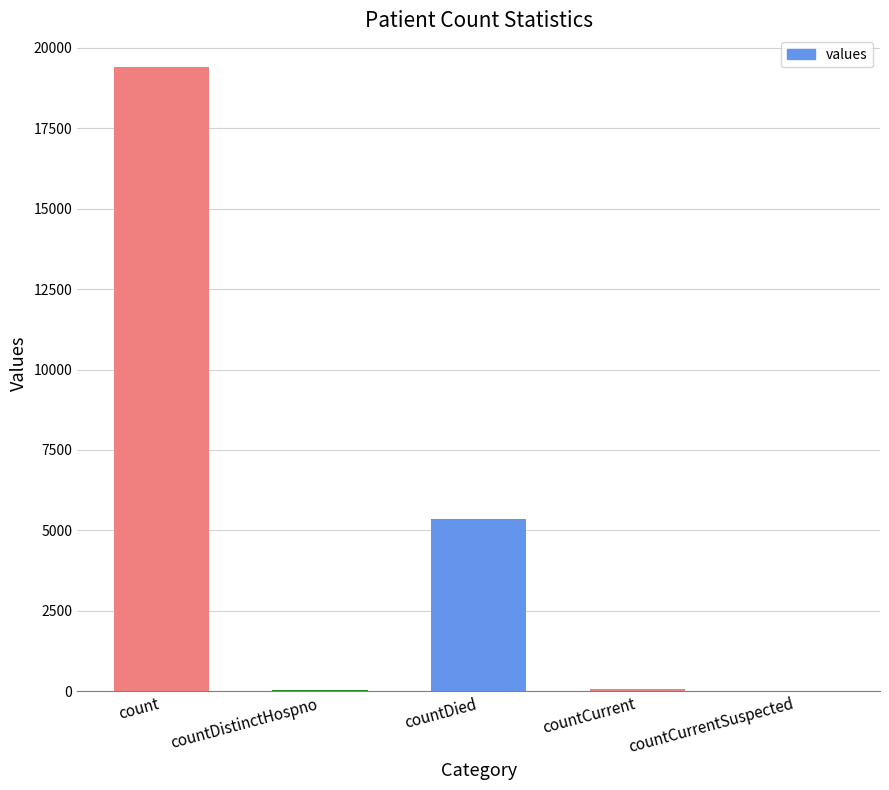

Which has a higher value, countDied or countDistinctHospno?

countDied